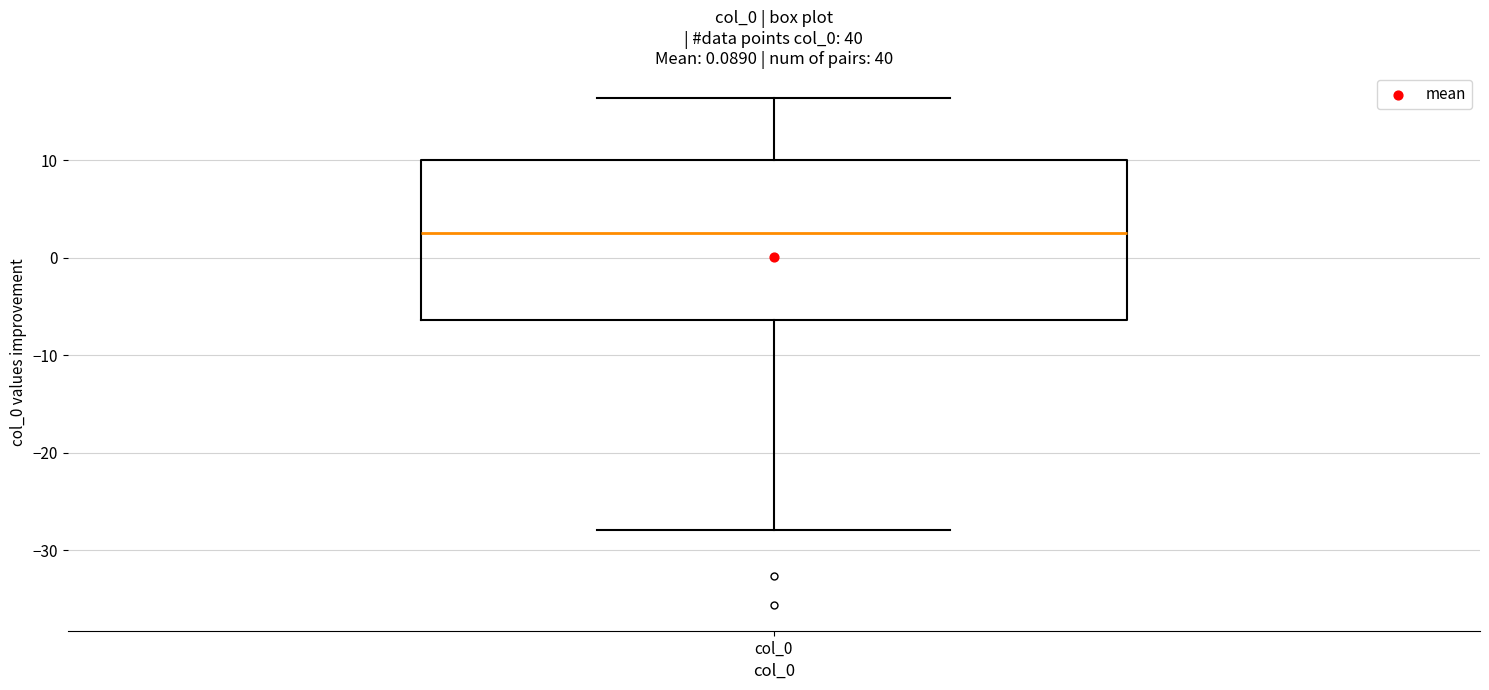

Transcribe this box plot: give where the median line is, the range the box spans, and where the two whiskers end, as read against the y-axis. The values are not printed on the chart, so give them approximately, as read against the axis.

median 3, box -6 to 10, whiskers -28 to 16